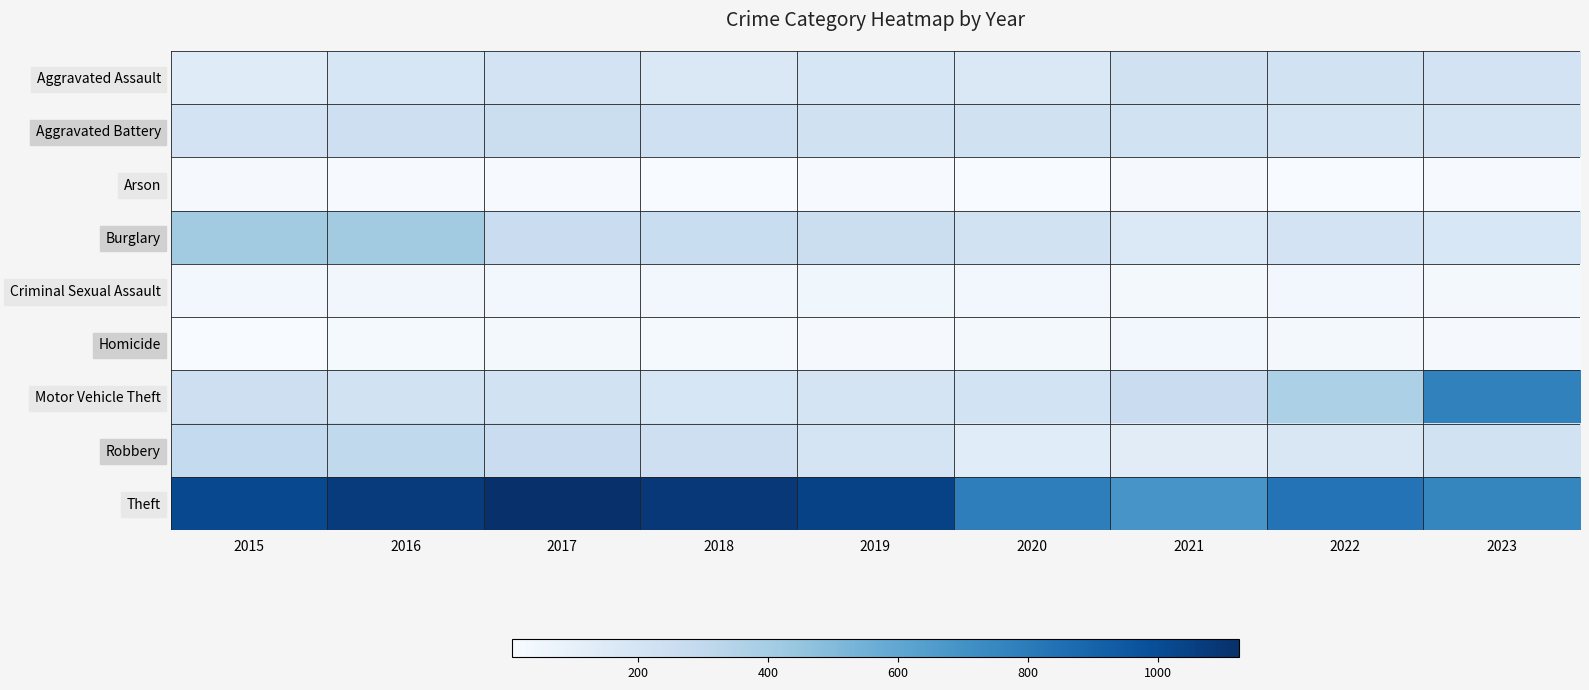

Rank the series at 2023 from highest to lowest value.

Motor Vehicle Theft, Theft, Robbery, Aggravated Assault, Aggravated Battery, Burglary, Criminal Sexual Assault, Homicide, Arson